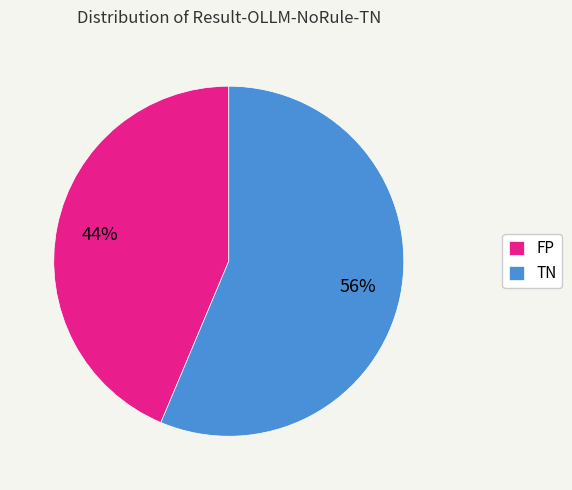

Rank the categories by value from highest to lowest.

TN, FP